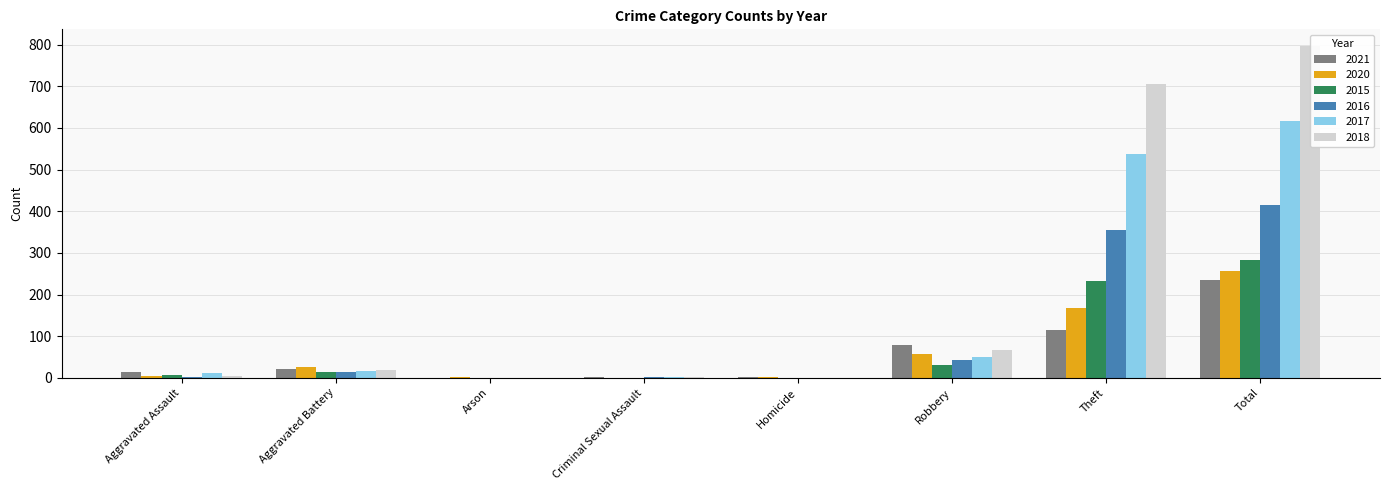

How many bars are there in total?

48